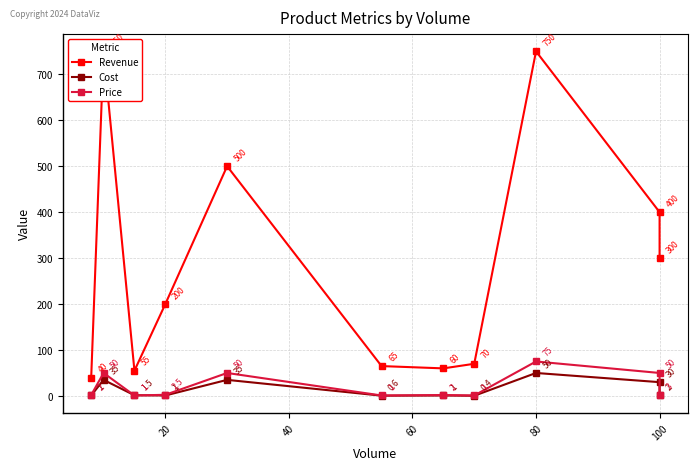

True or false: Cost and Price intersect in this chart.

True